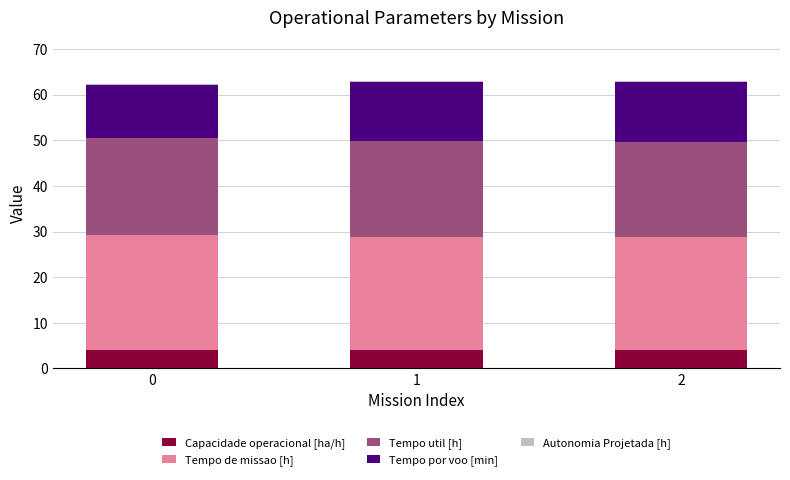

True or false: Capacidade operacional [ha/h] has a value of 4.1 at 2.

True